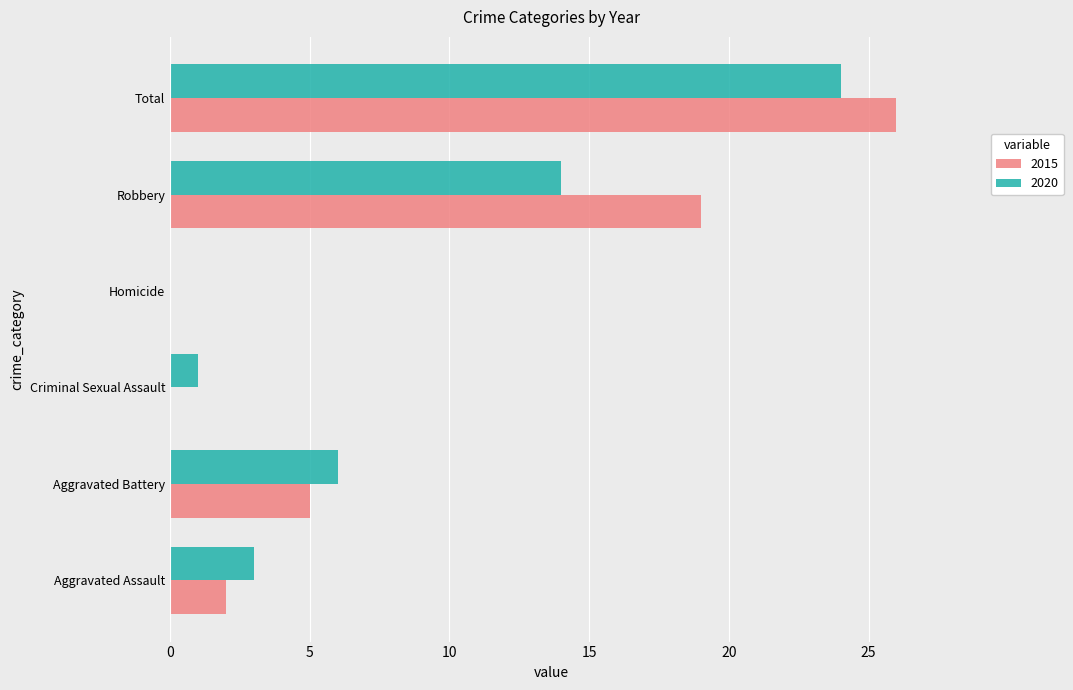

Where is 2020 nearest to the value 12?

Robbery